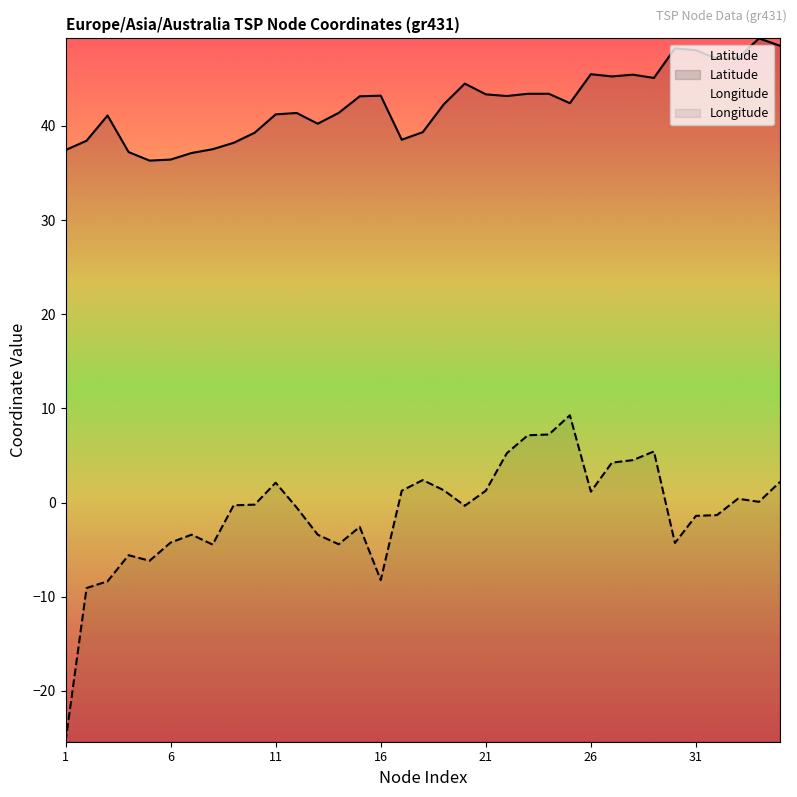

How many lines are shown in the chart?

2